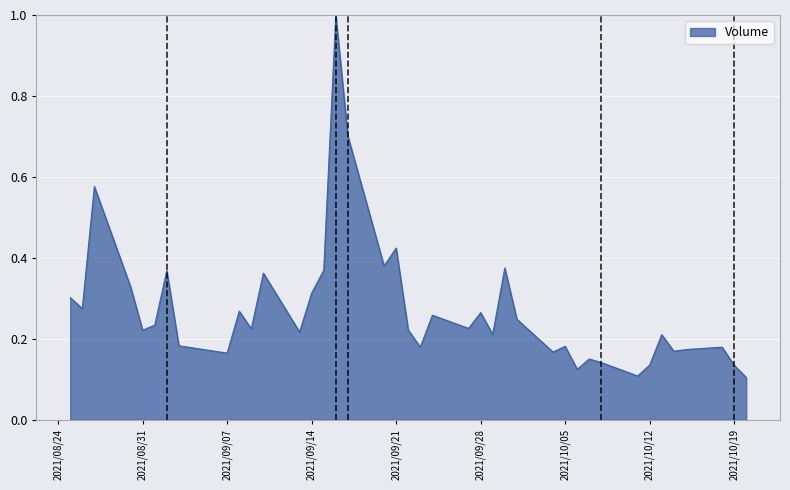

What is the difference between the maximum and minimum values?

0.9